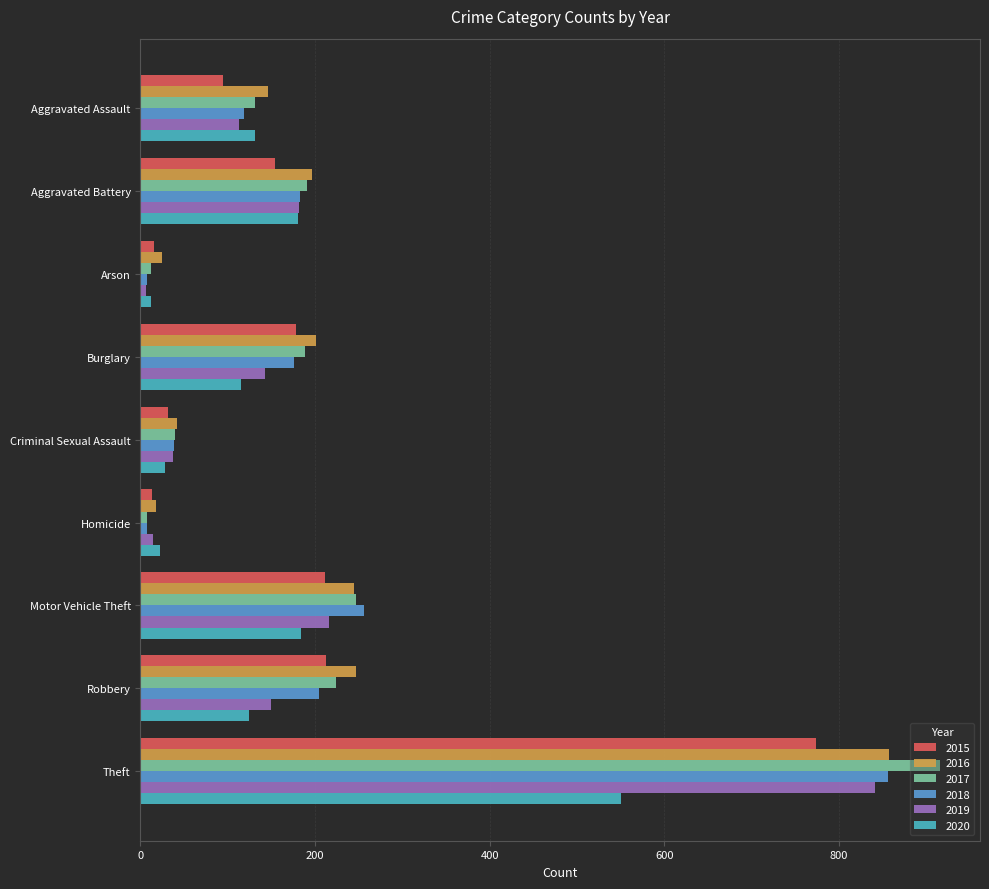

Which series changed the most between Aggravated Assault and Homicide?

2016